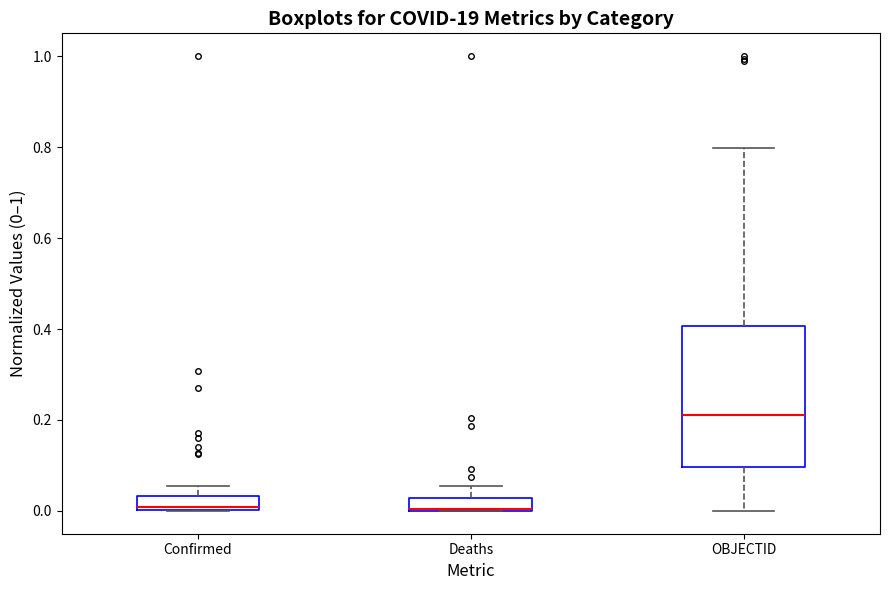

Where is the lower edge of the box for OBJECTID on the y-axis? The values are not printed on the chart, so give them approximately, as read against the axis.

0.10